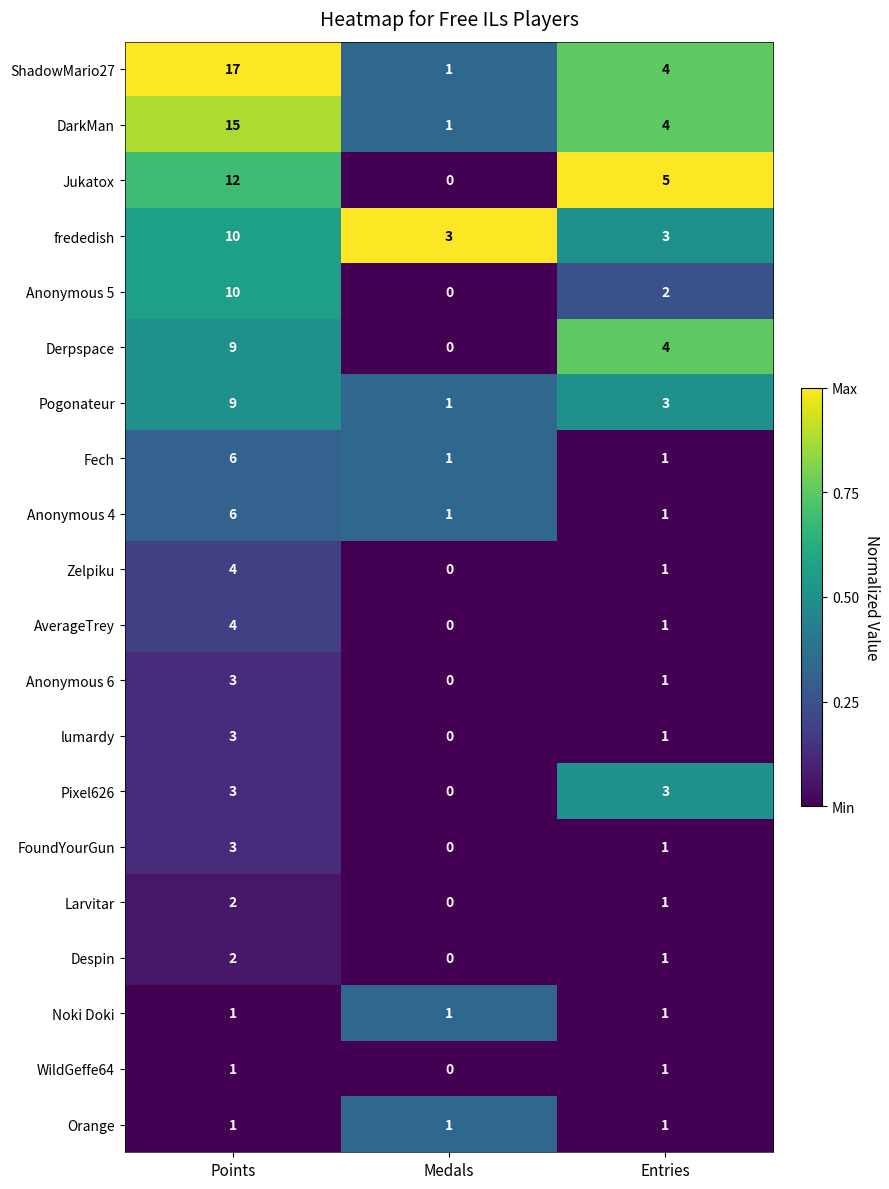

What is the maximum value shown in the chart?

17